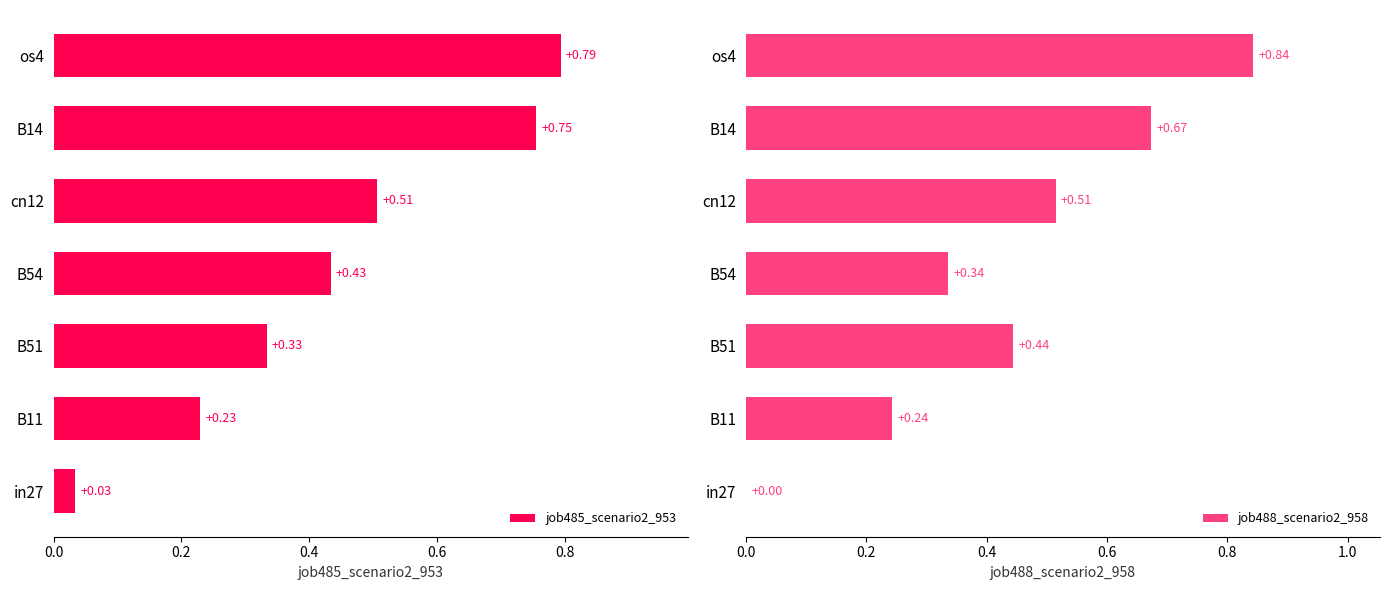

Rank the categories by job485_scenario2_953 value from highest to lowest.

os4, B14, cn12, B54, B51, B11, in27